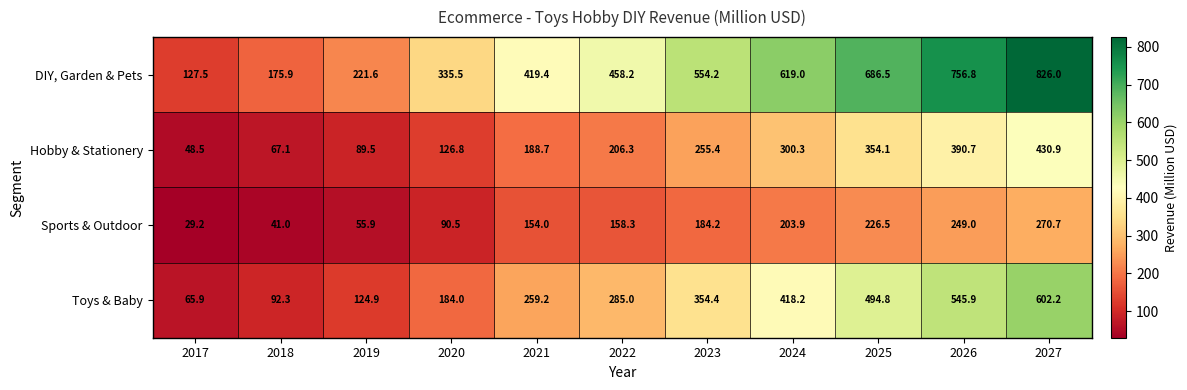

At how many categories does at least one series exceed 144?

10